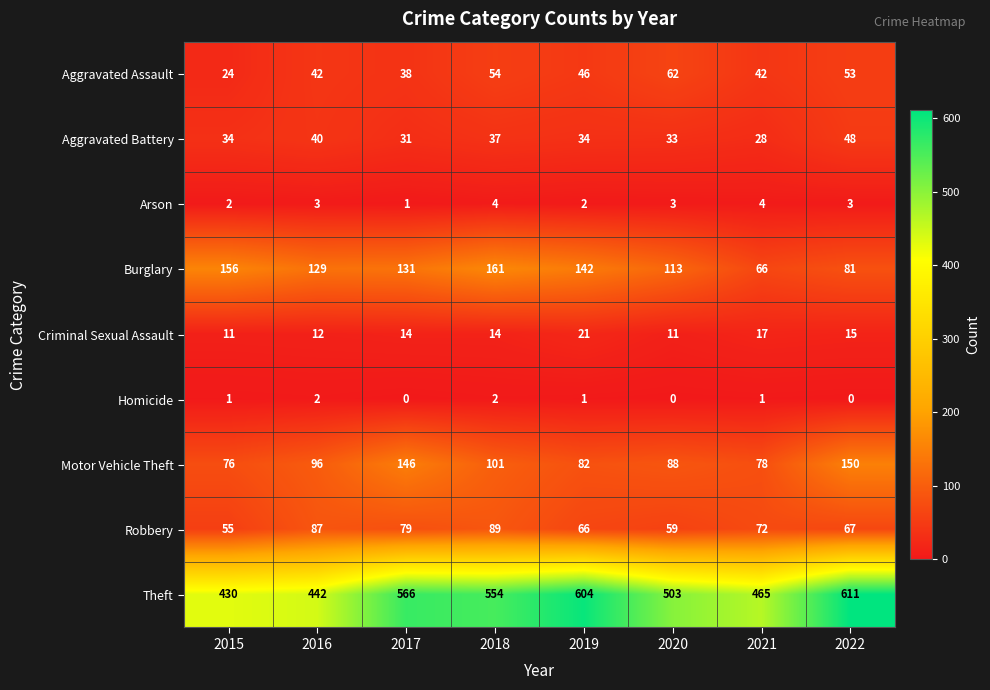

What is the difference between the highest and lowest values at 2019?

603